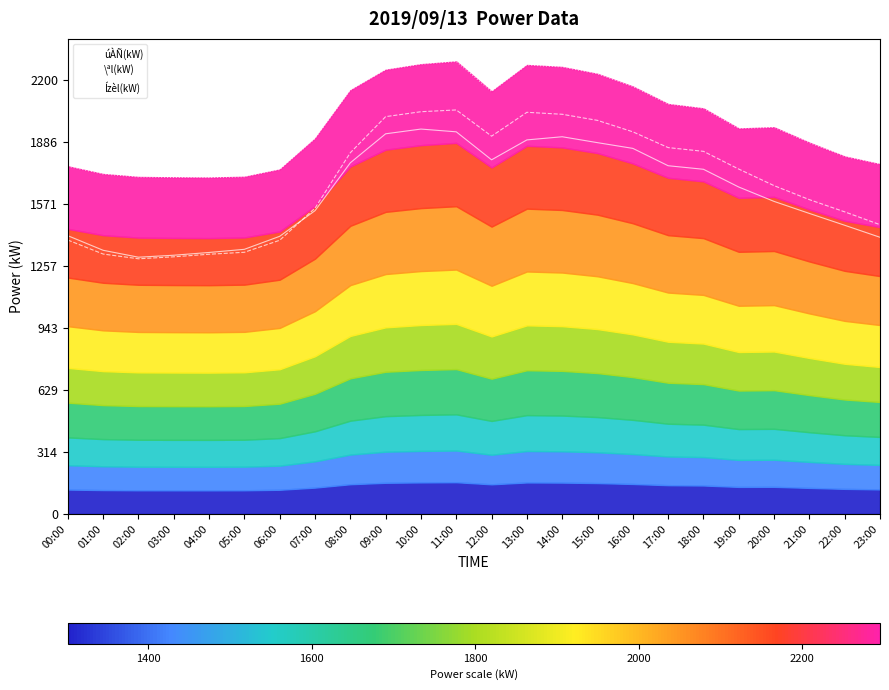

True or false: Ízèl(kW) has a value of 598 at 00:00.

False